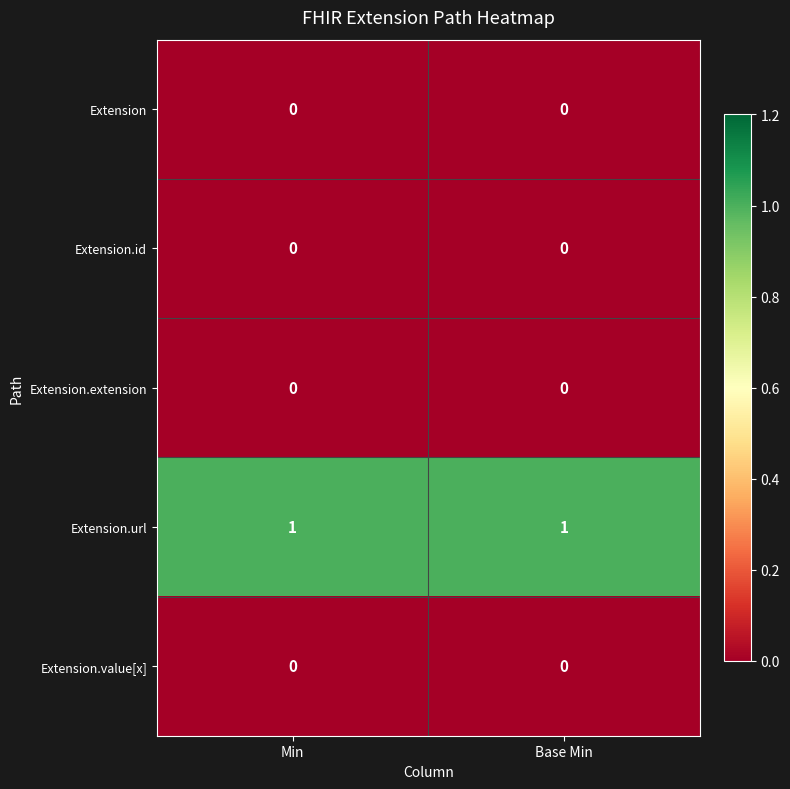

At how many categories does at least one series exceed 0?

2